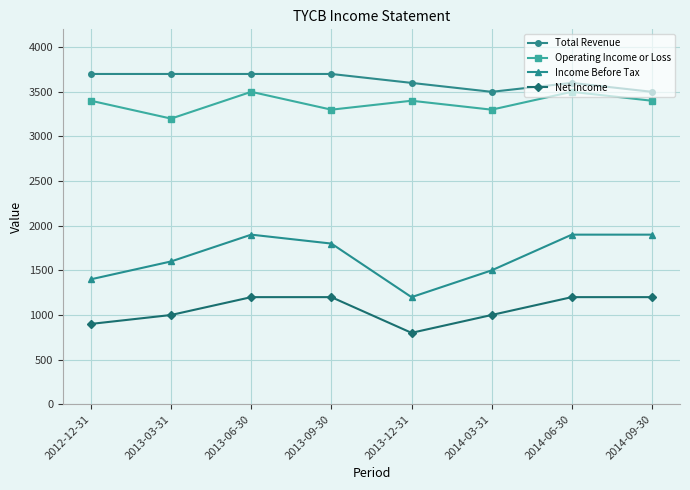

How many categories are shown in the chart?

8